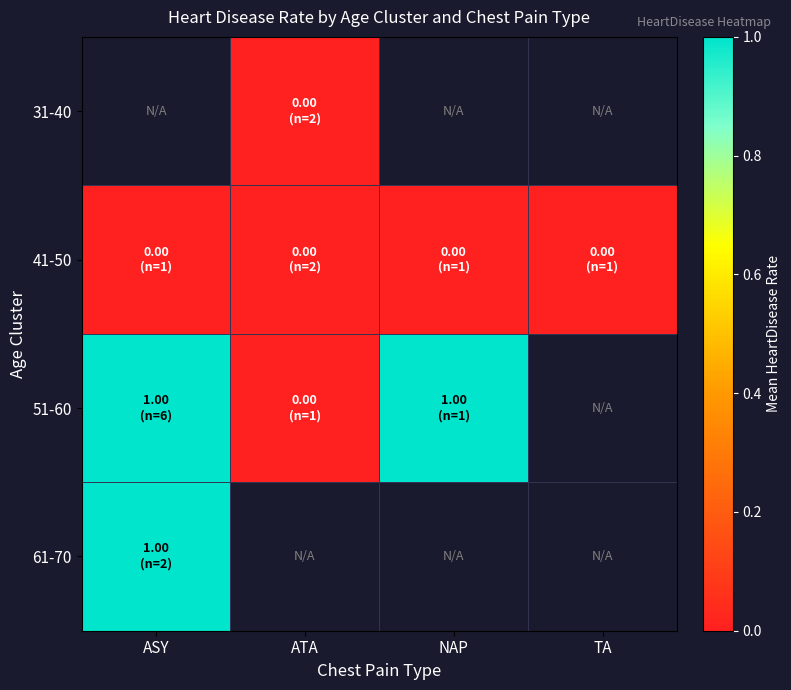

Which series has the widest spread of values?

51-60